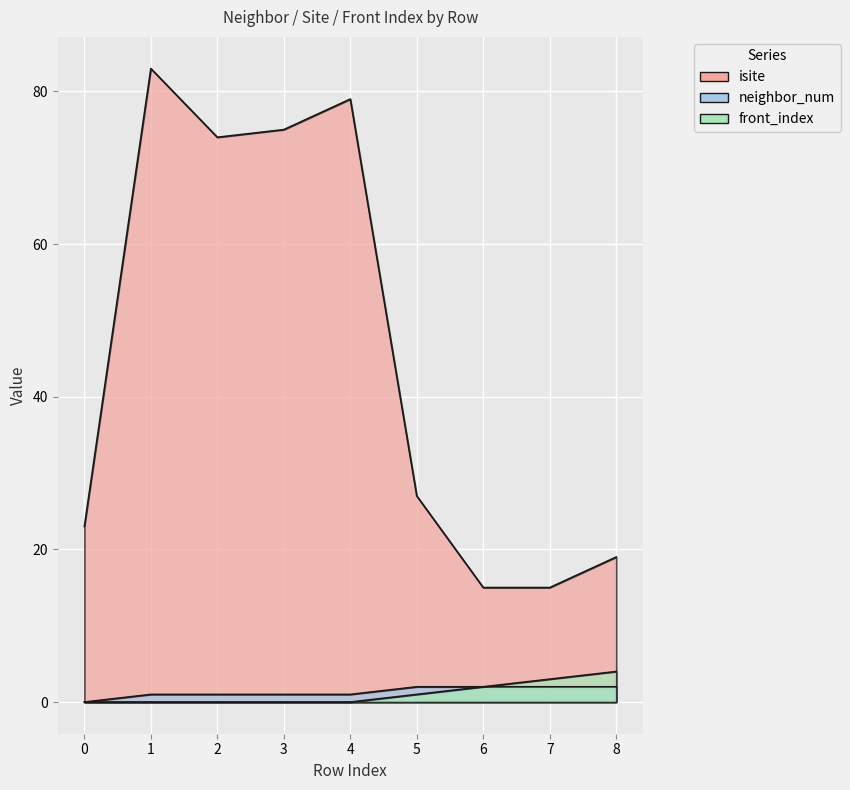

Between 3 and 8, which series saw the biggest shift?

isite